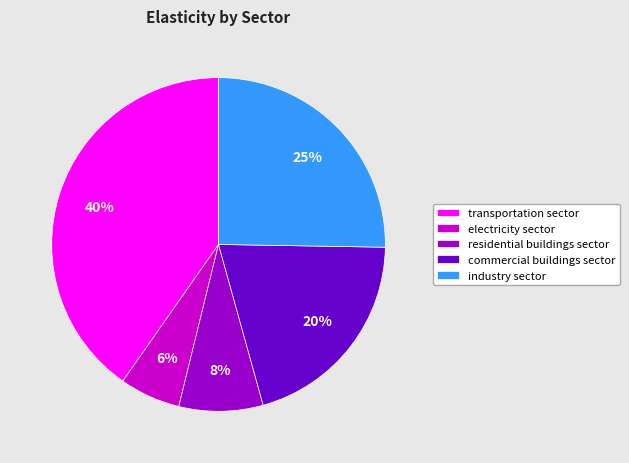

Is it true that residential buildings sector is 1% of the pie?

False